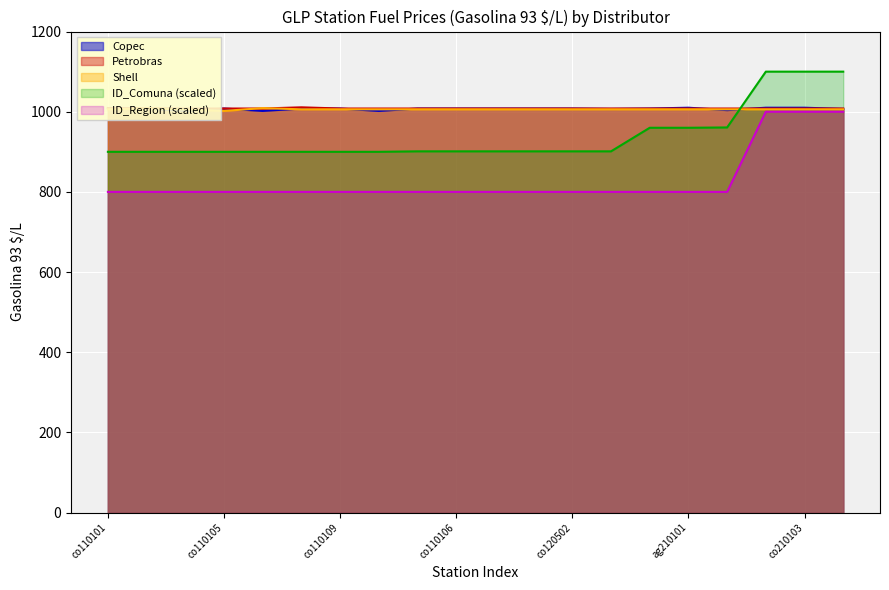

Where is the first local maximum for Petrobras?

co110108